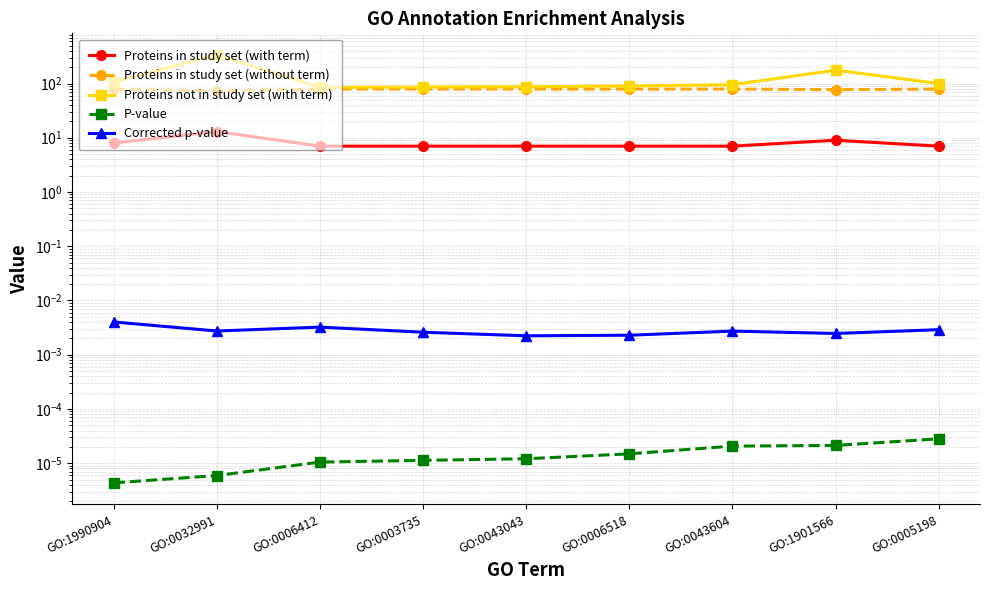

The P-value series shows 0.0 at GO:0043604. True or false?

True